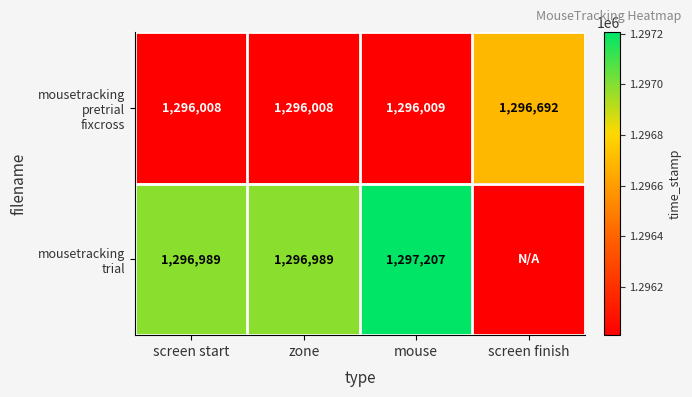

Which has a higher value, screen finish or mouse?

screen finish